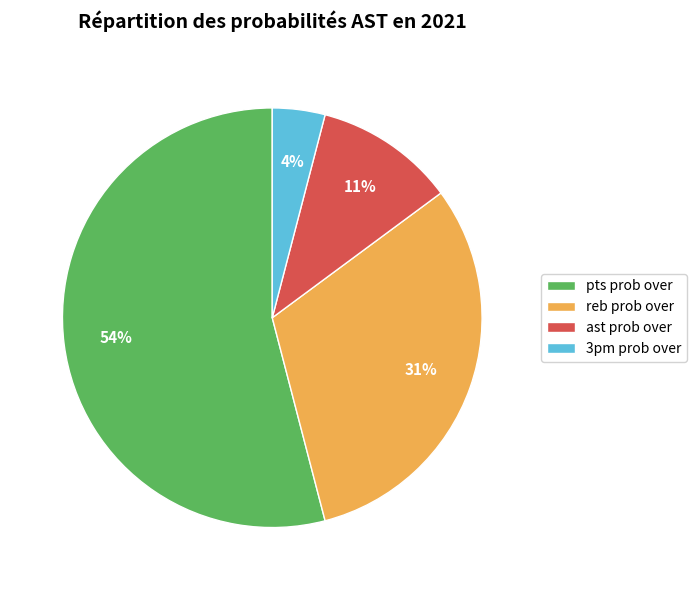

The ast prob over slice represents 11% of the pie. True or false?

True